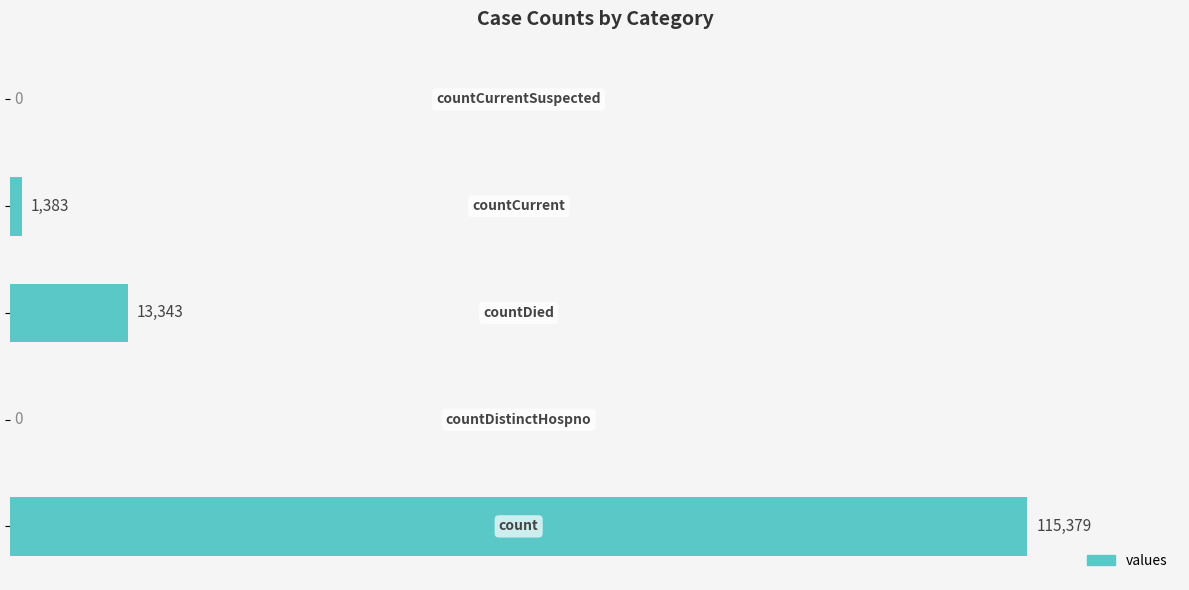

What is the maximum value shown in the chart?

115379